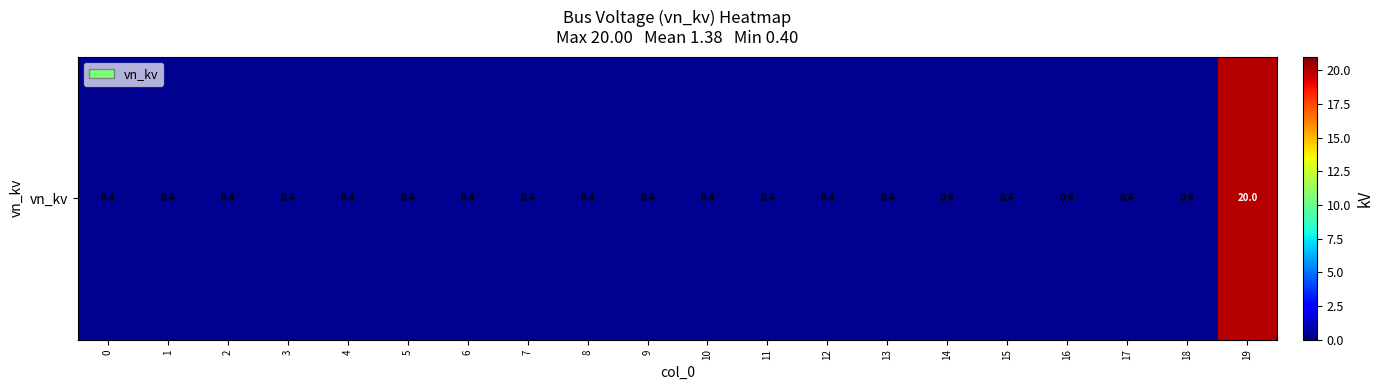

True or false: the data shows 0.1 at 3.

False